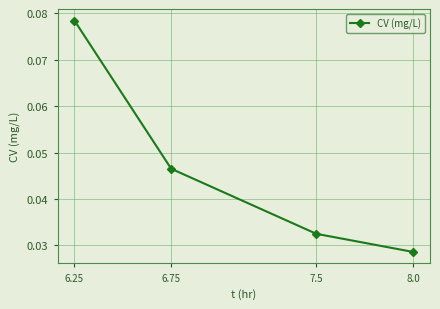

True or false: the data shows 0.0 at 6.25.

False